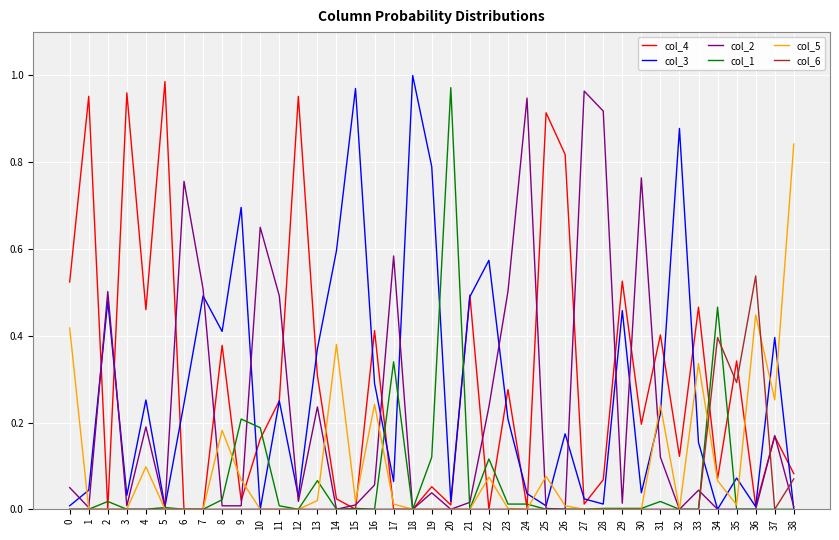

The value of col_1 at 38 is 0.0. True or false?

True